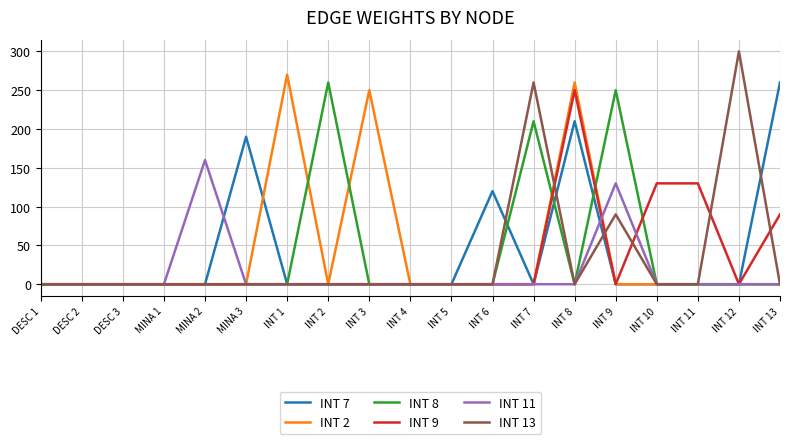

Which category has the highest value in the INT 9 series?

INT 8